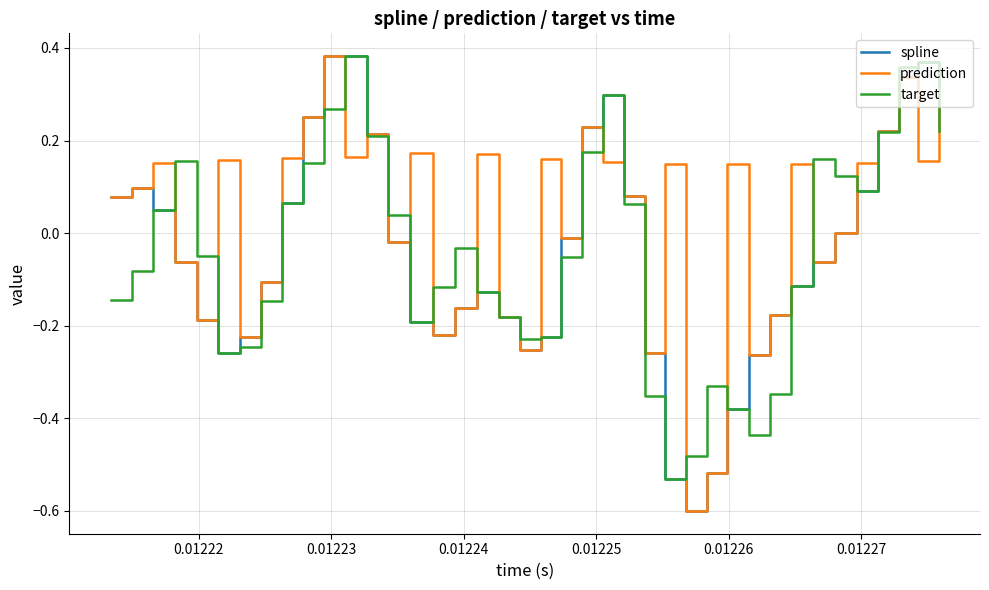

What is the difference between the maximum and second lowest values in the spline series?

0.9